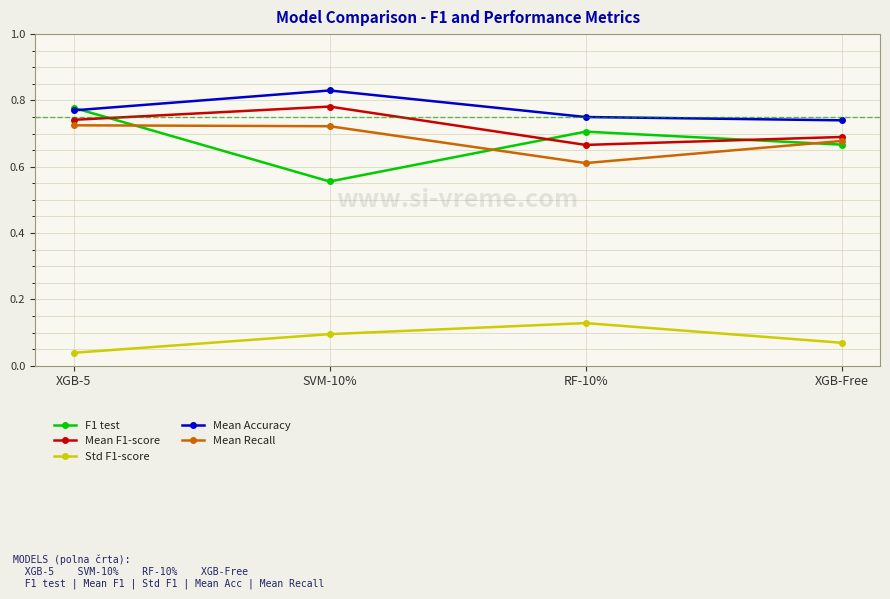

At which category does the chart reach its minimum across all series?

XGB-5